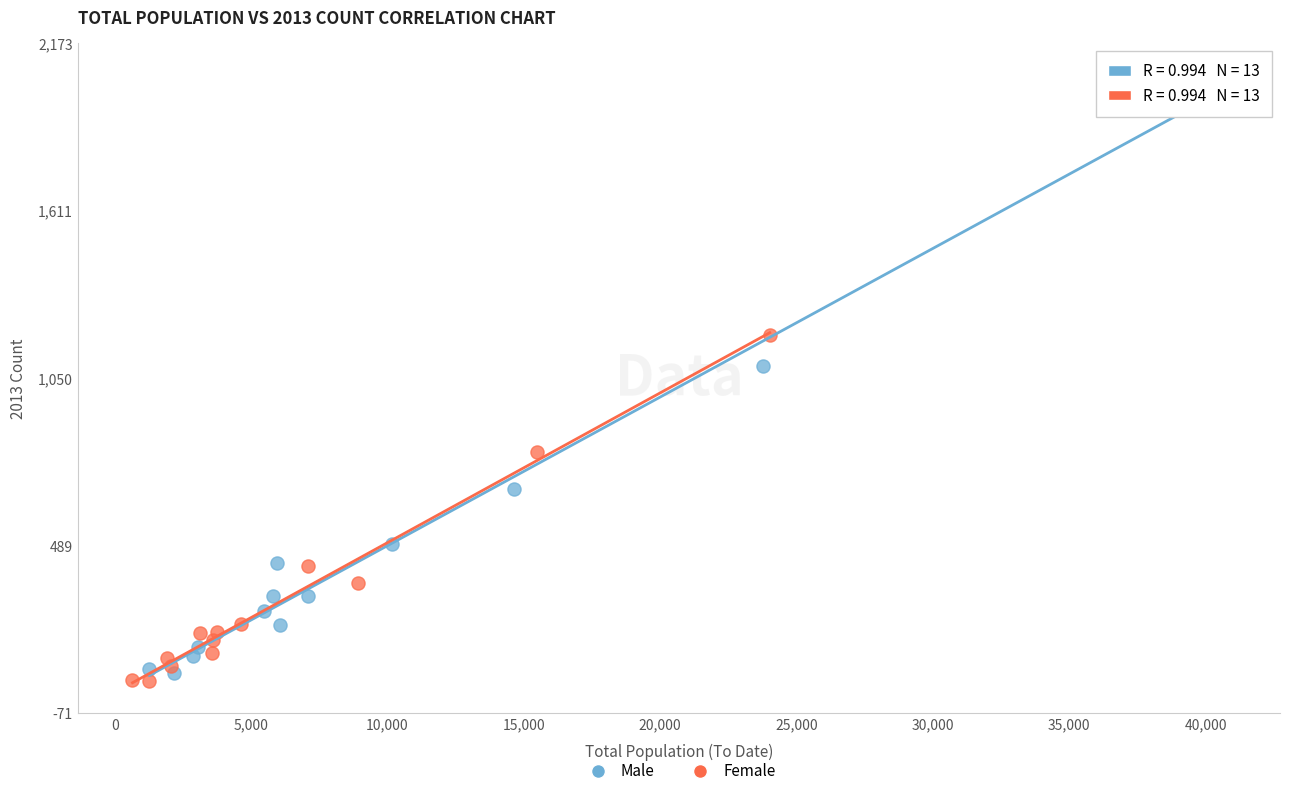

Which series contains the highest Y value?

Male